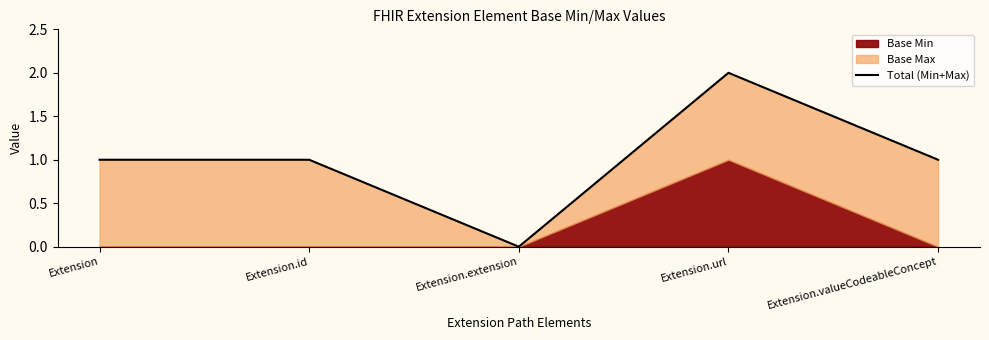

True or false: there are more than 1 points higher than both neighbors.

False